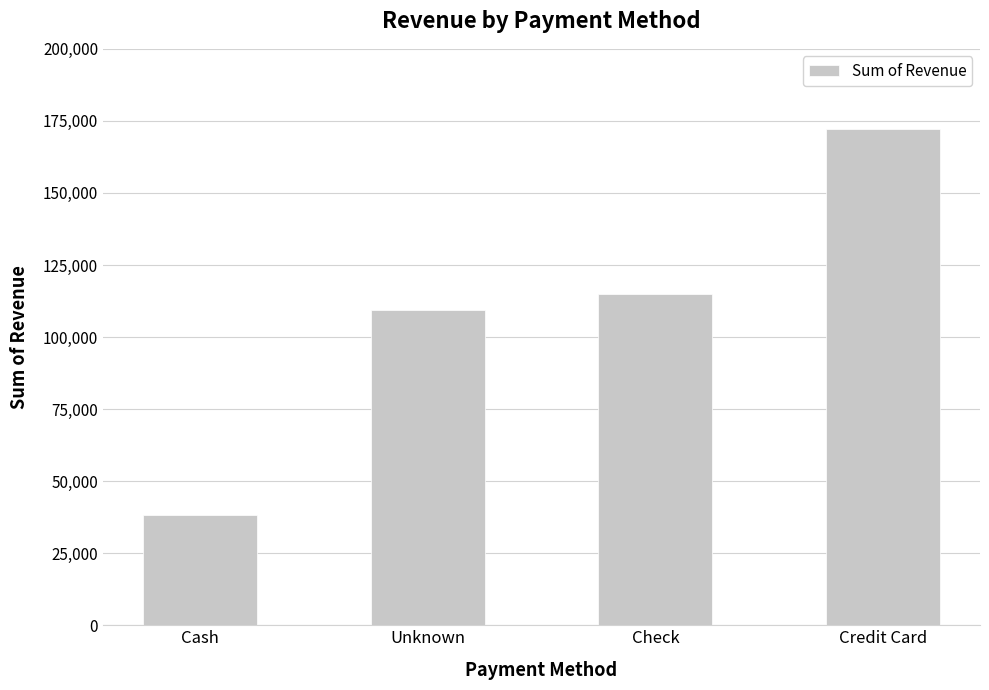

Rank the categories by value from highest to lowest.

Credit Card, Check, Unknown, Cash